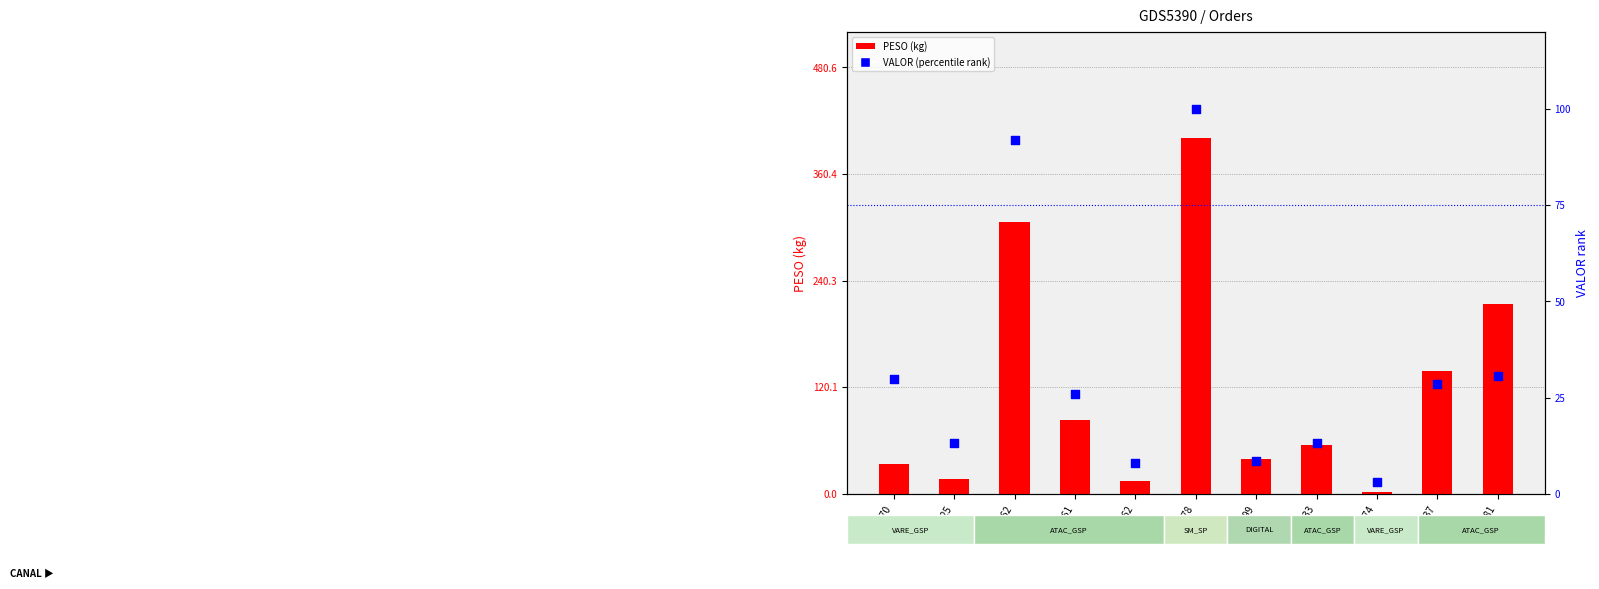

At which category is the sum across all series the highest?

5982878